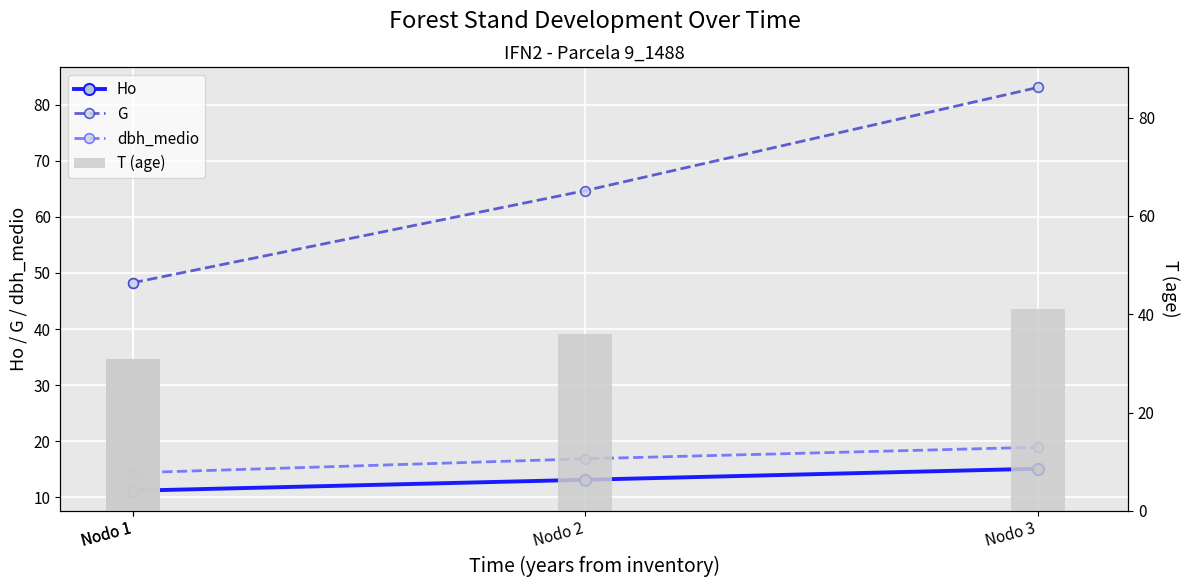

What is the approximate value of Ho at Nodo 1?

11.2